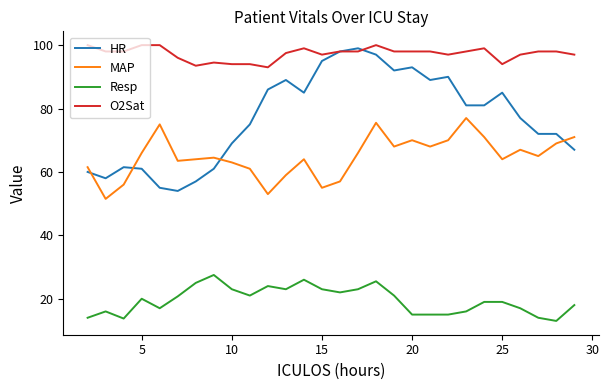

Which series has the largest total across all categories?

O2Sat